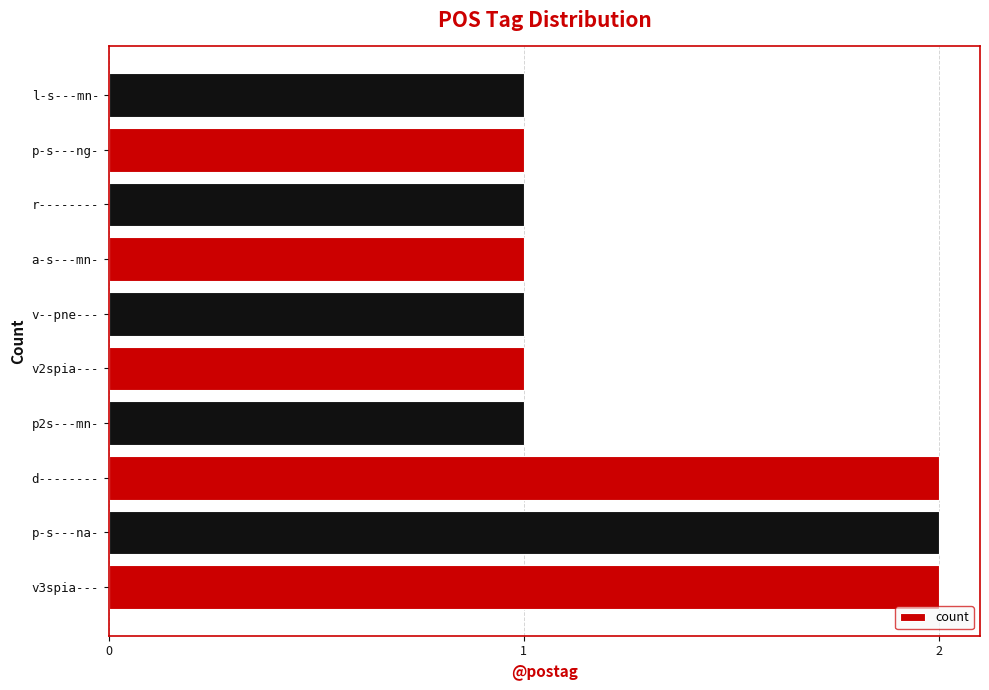

What is the difference between the maximum and minimum values?

1